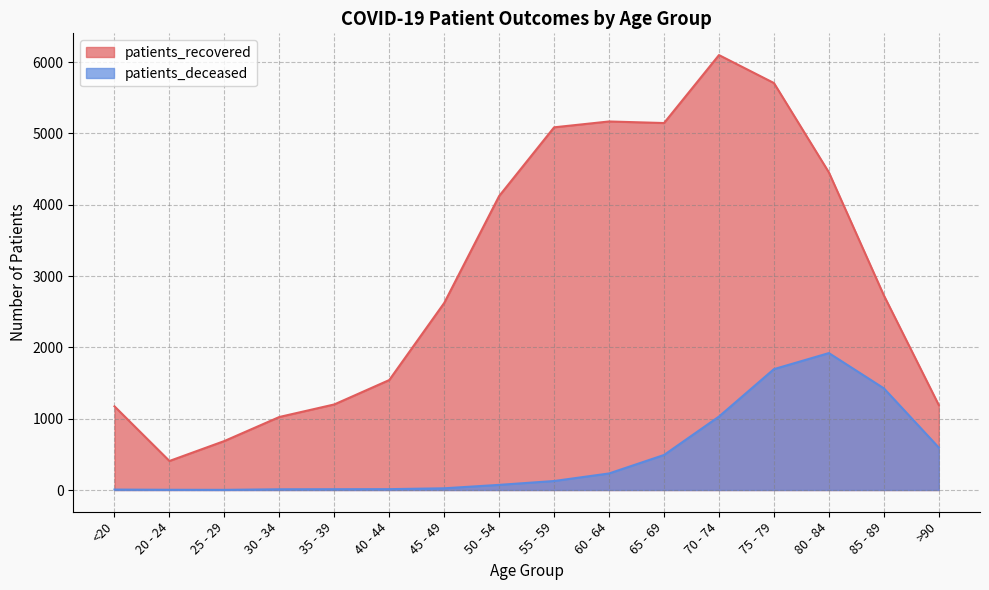

True or false: patients_deceased has a value of 49 at 50 - 54.

False